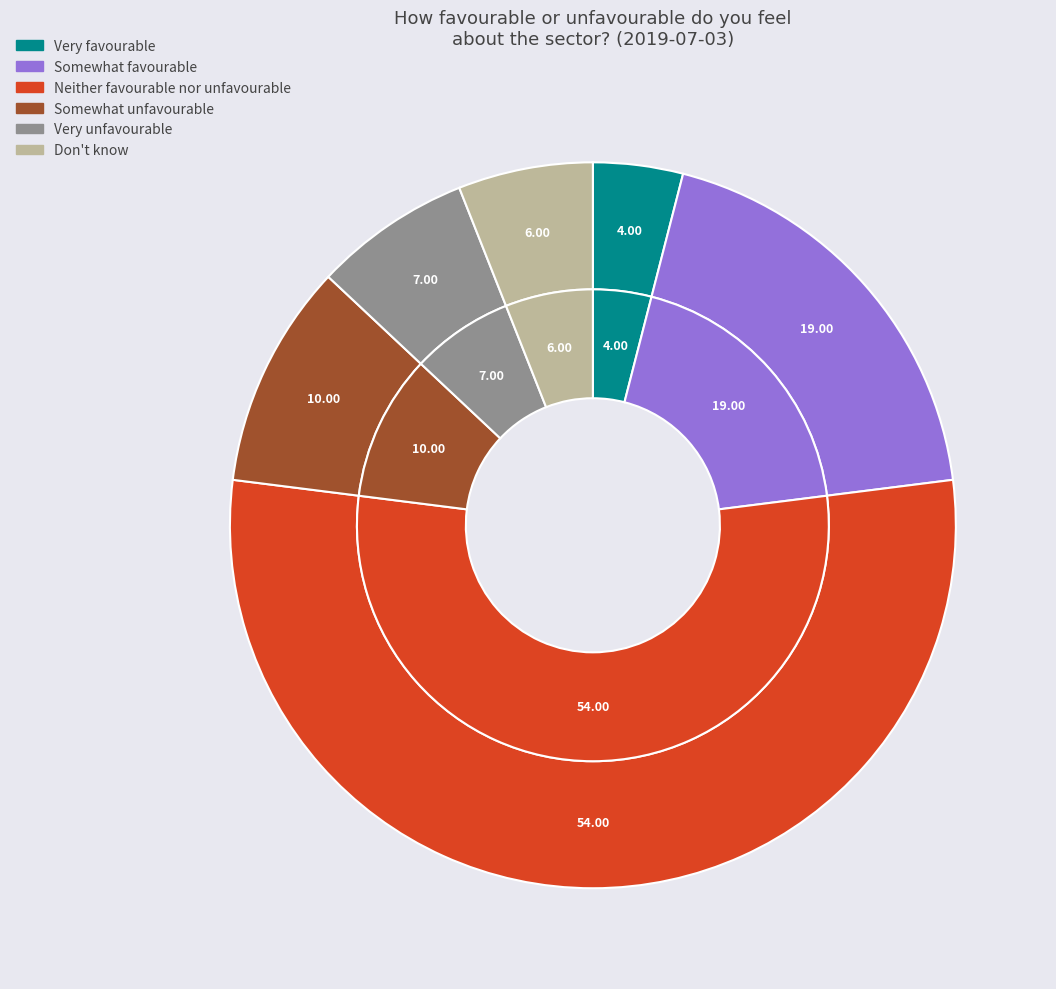

Between Very favourable and Somewhat favourable, which is larger?

Somewhat favourable